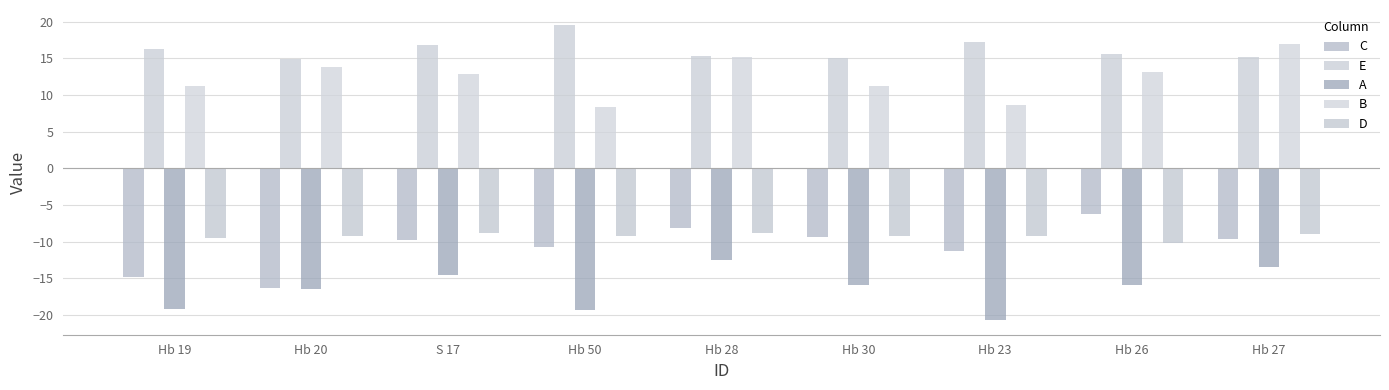

What value does the A series have at Hb 19?

-19.2